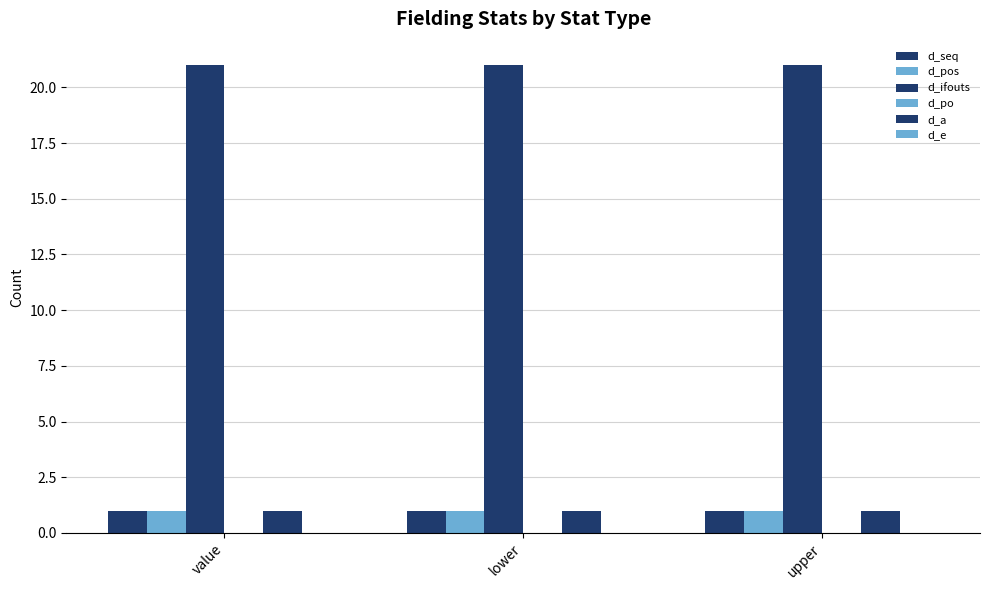

What is the lowest value of the d_pos series?

1